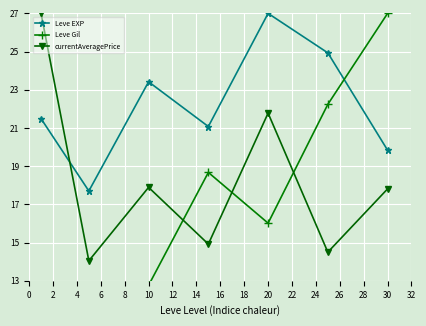

Reading left to right, what are all the values shown in this chart?

Leve EXP: 21.5	17.7	23.4	21.1	27.0	24.9	19.8
Leve Gil: 8.4	11.9	12.8	18.7	16.0	22.2	27.0
currentAveragePrice: 27.0	14.0	17.9	14.9	21.8	14.5	17.8